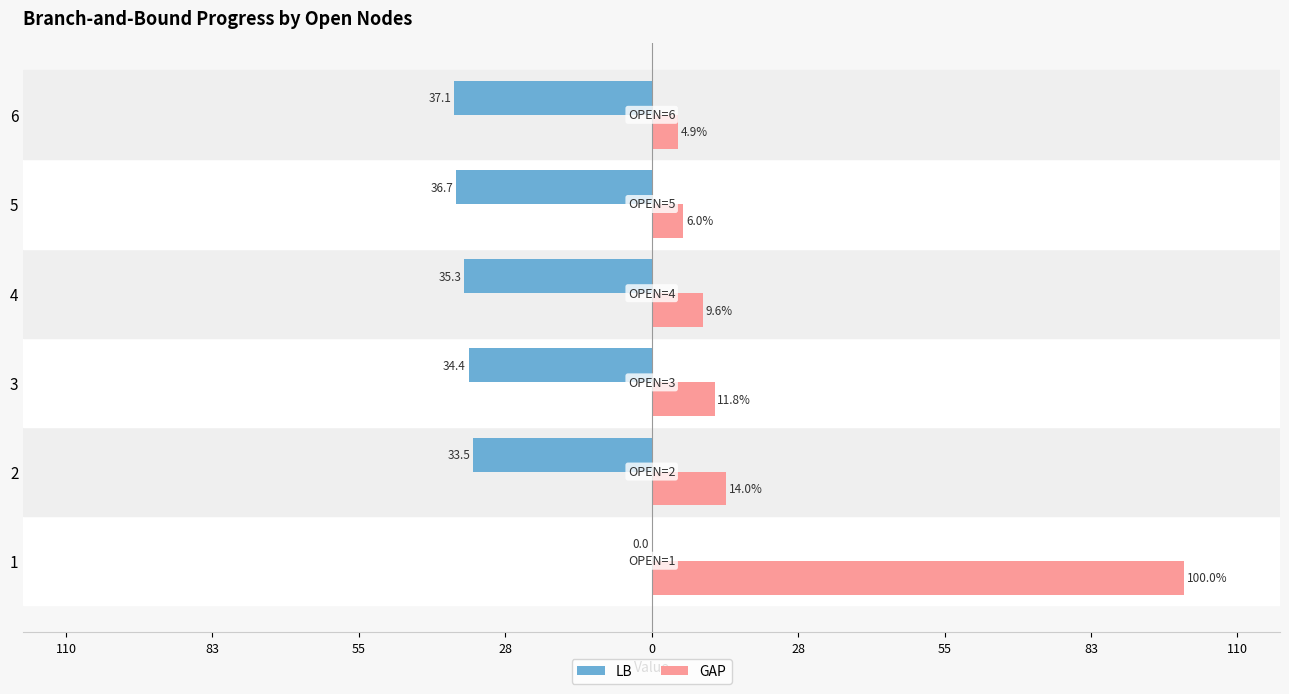

What are all the series names shown in the legend?

LB, GAP